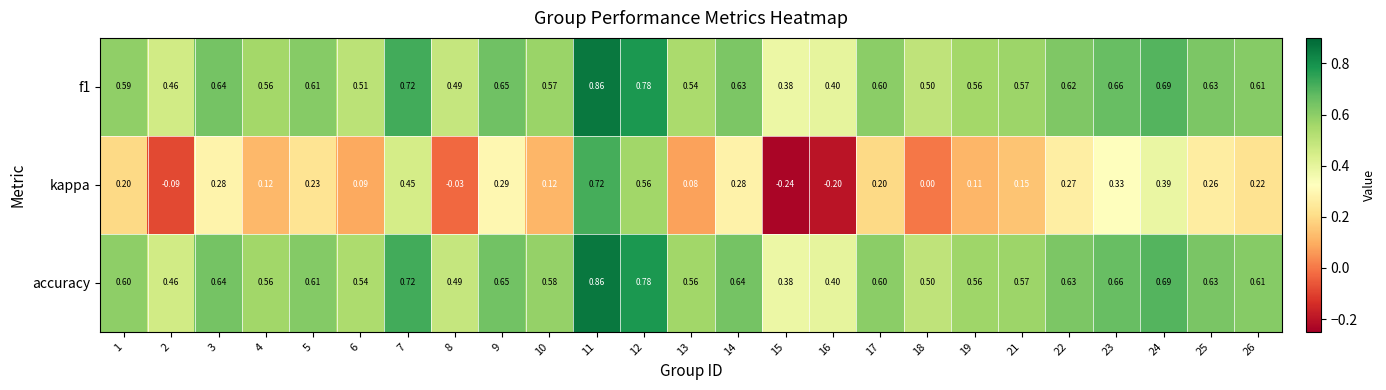

Is the value of kappa at 10 greater than the value of accuracy at 3?

No